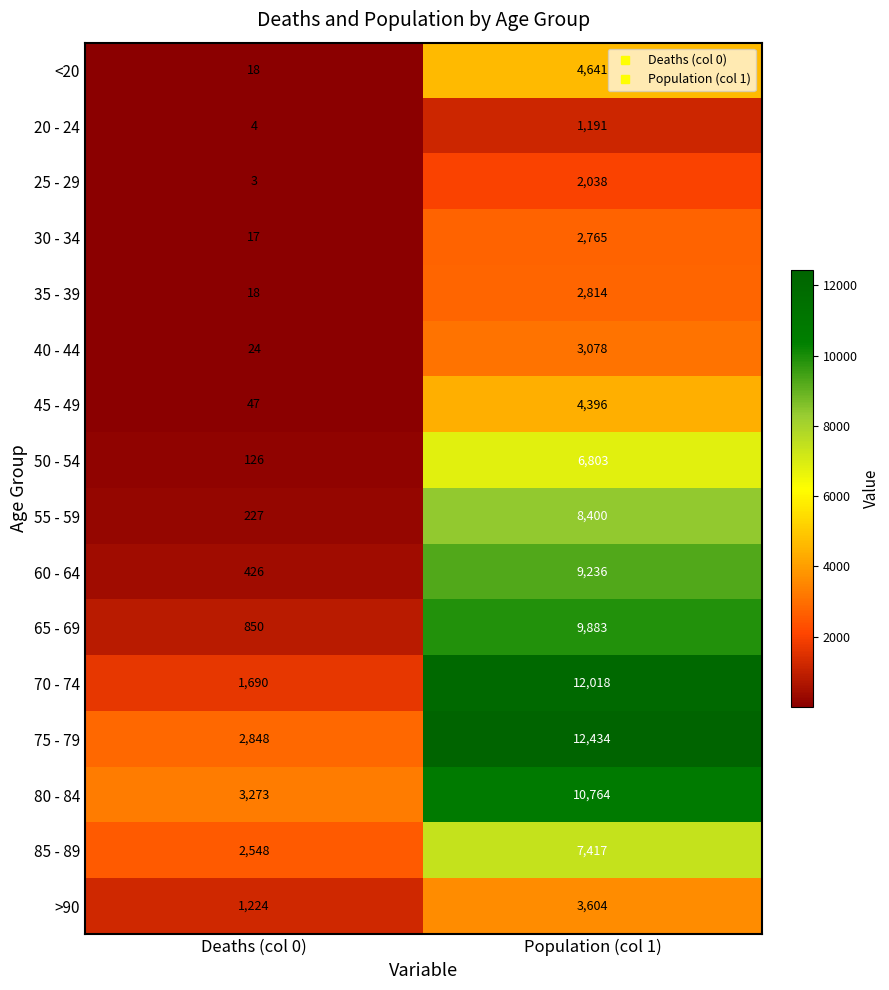

Which label corresponds to the largest value in the chart?

Population (col 1)